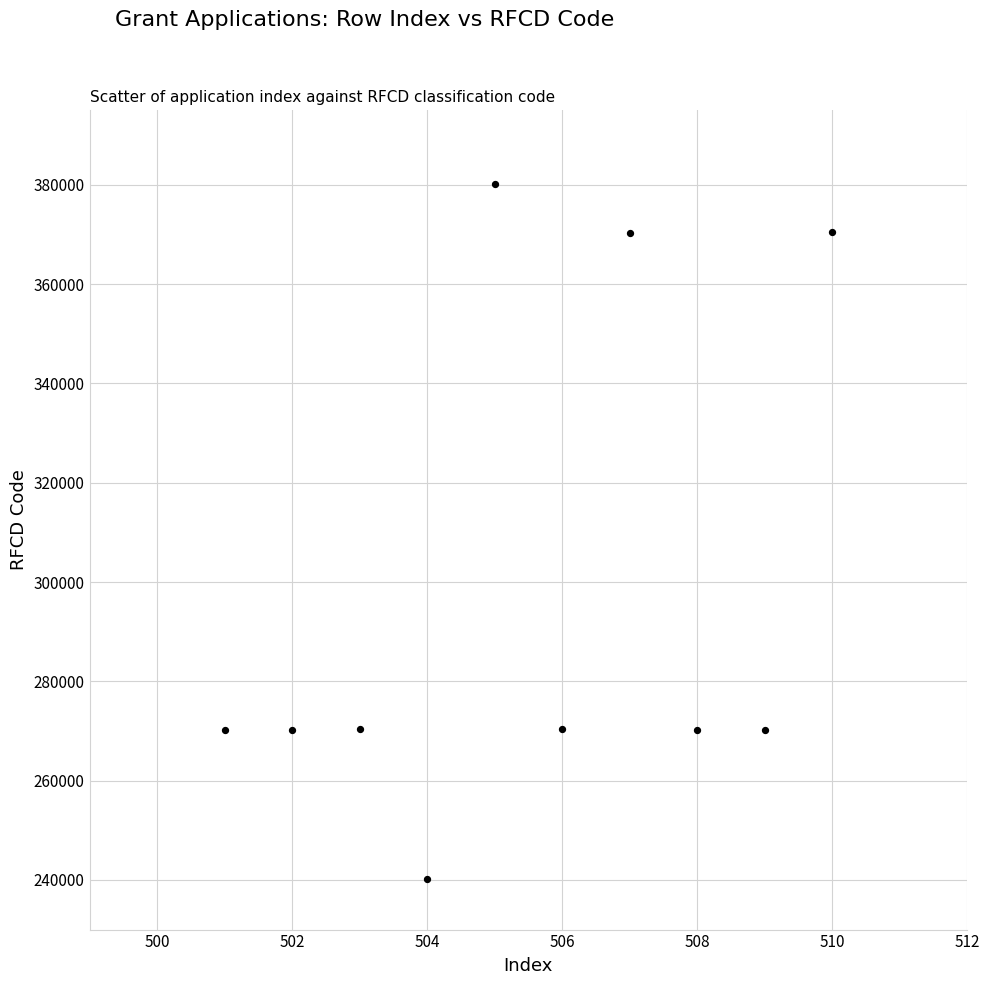

What is the range of X values (max minus min)?

9